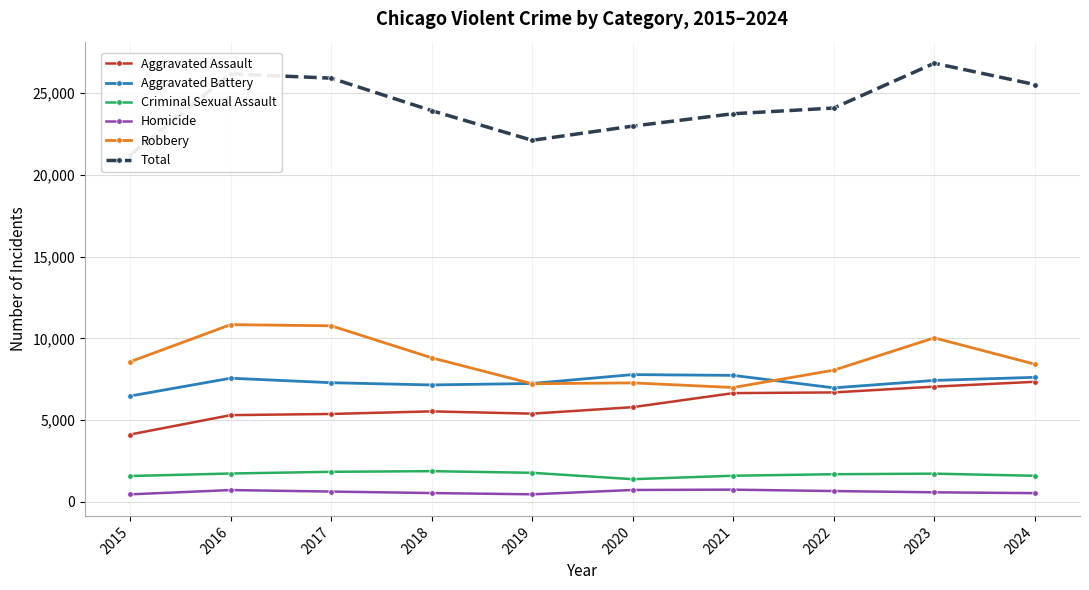

Which label corresponds to the largest value in the chart?

2023